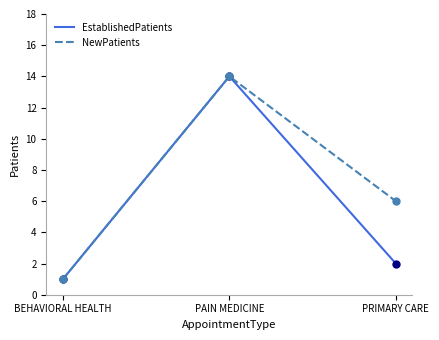

Which series has the largest total across all categories?

NewPatients